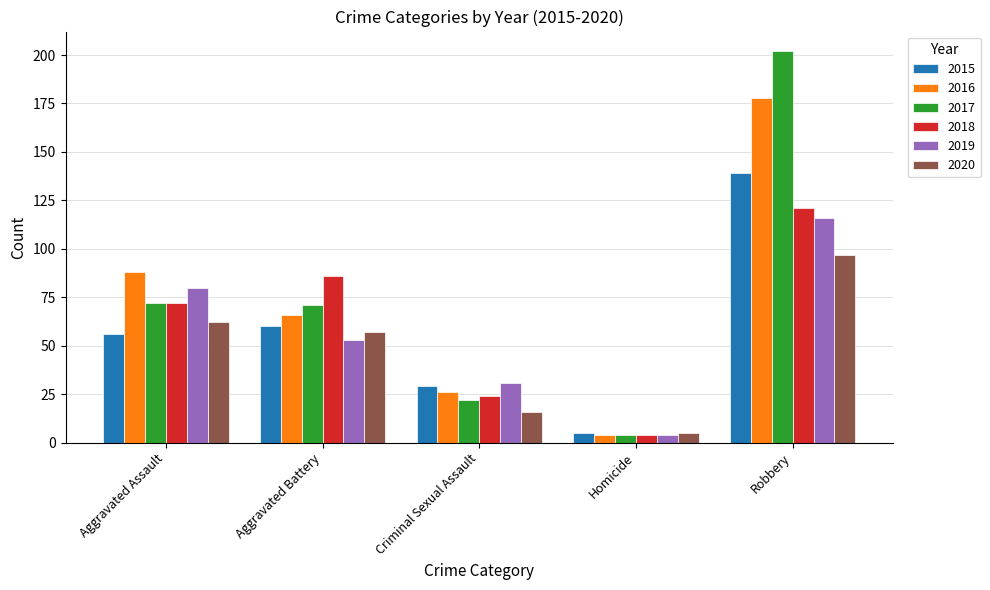

What is the label of the 5th bar from the left?

Robbery